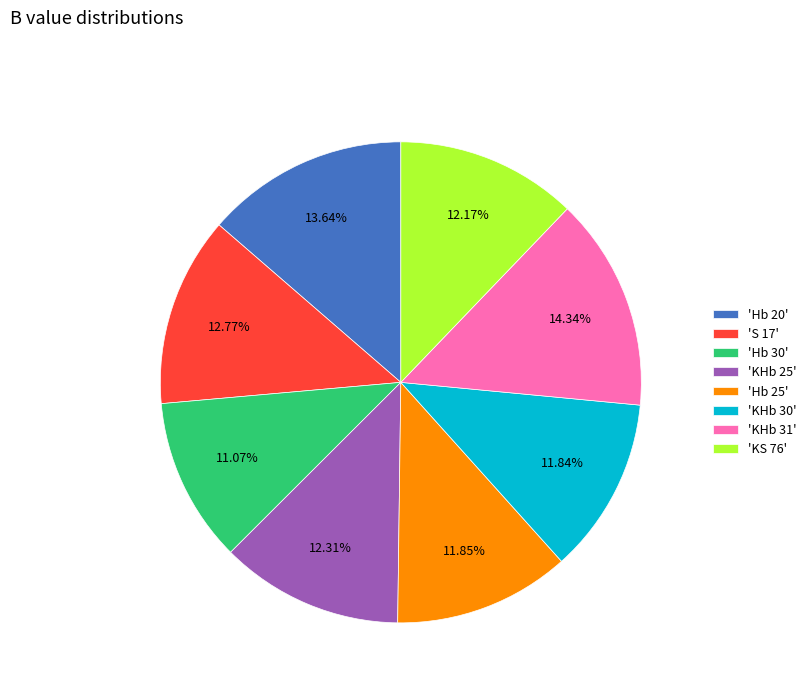

Is the sum of 'KHb 25' and 'KHb 31' greater than half?

No